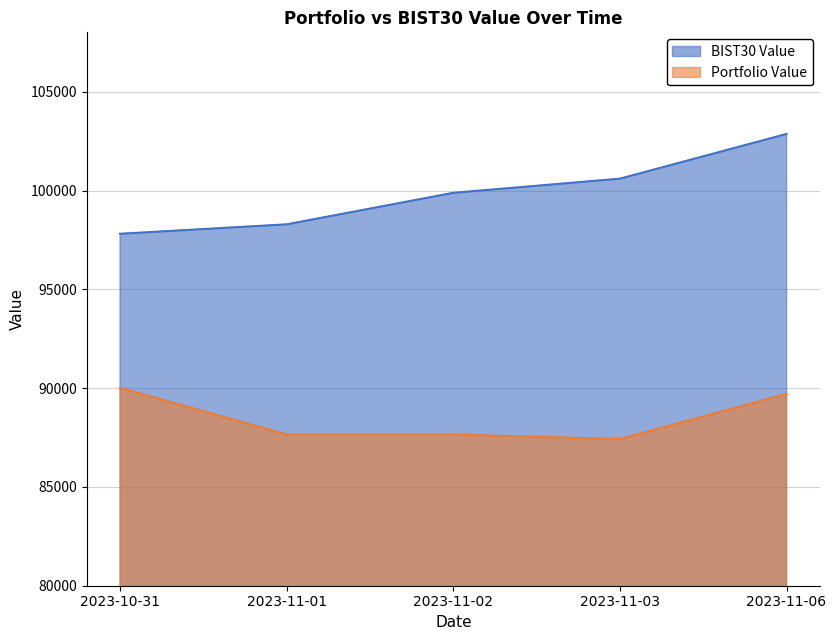

What is the total value across all series at 2023-11-03?

188026.7